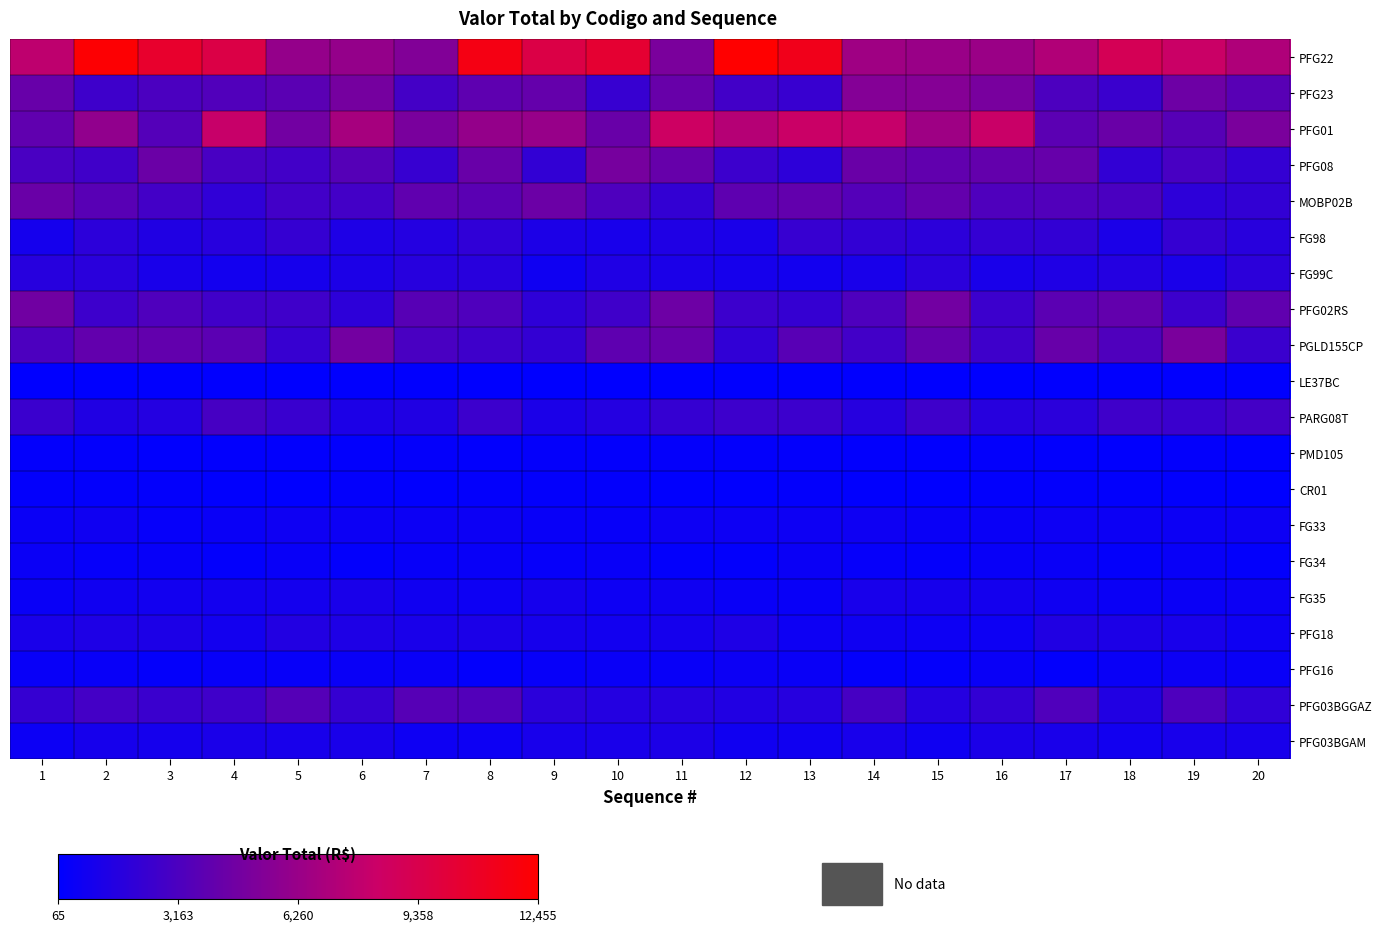

List the series in order of their peak value, lowest first.

LE37BC, CR01, PMD105, FG34, PFG16, FG33, FG35, PFG03BGAM, PFG18, FG99C, FG98, PARG08T, PFG03BGGAZ, MOBP02B, PFG02RS, PFG08, PGLD155CP, PFG23, PFG01, PFG22